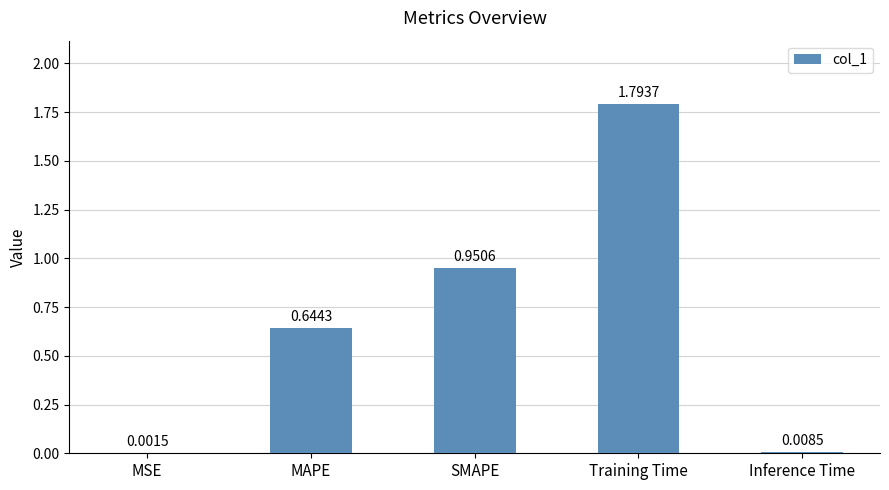

Are the bars grouped side by side (vs. stacked)?

No